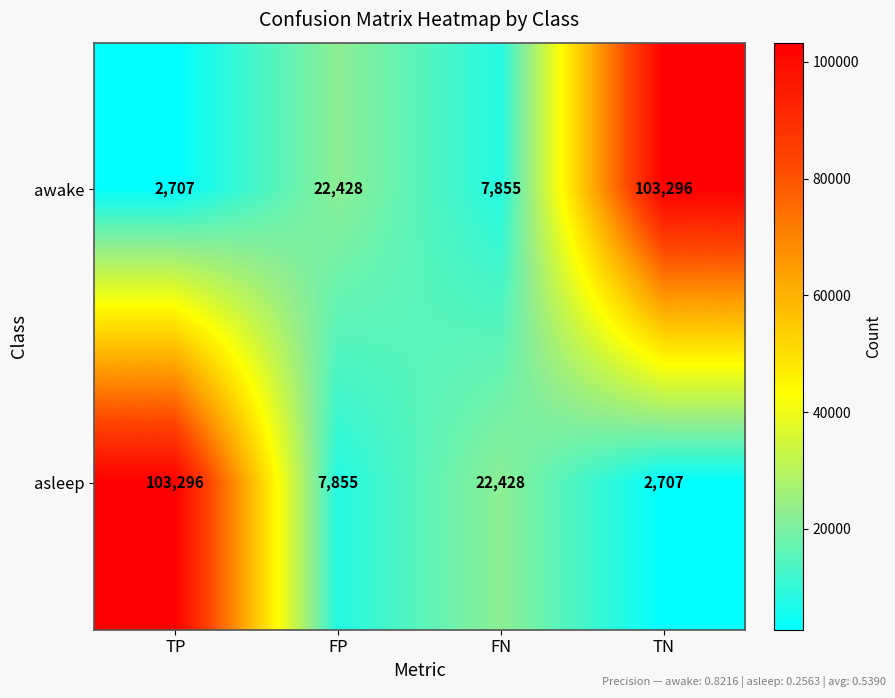

Which series changed the most between FP and TN?

awake